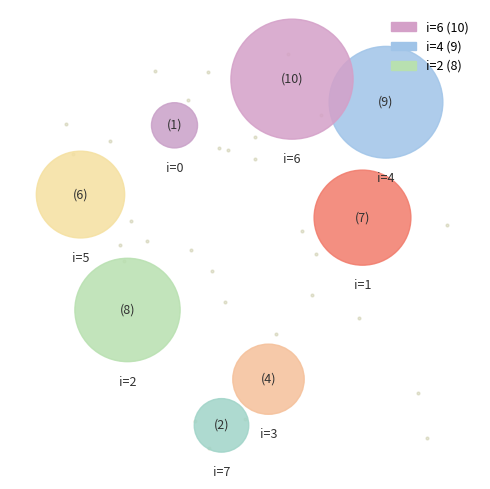

True or false: 2 accounts for 17% of the total.

True